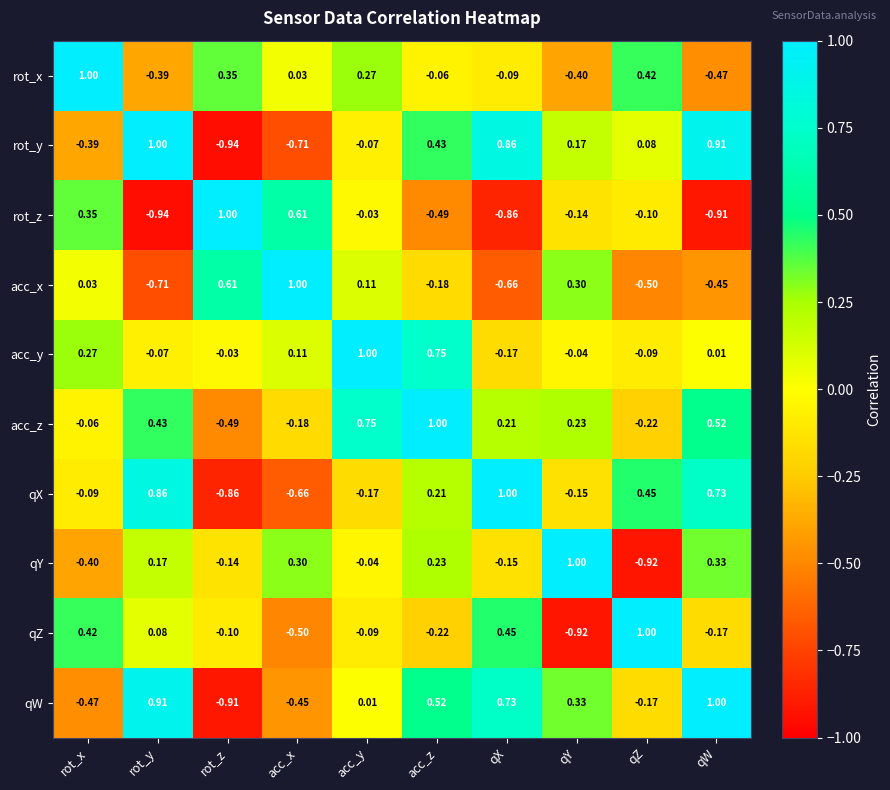

At which category is the sum across all series the highest?

acc_z